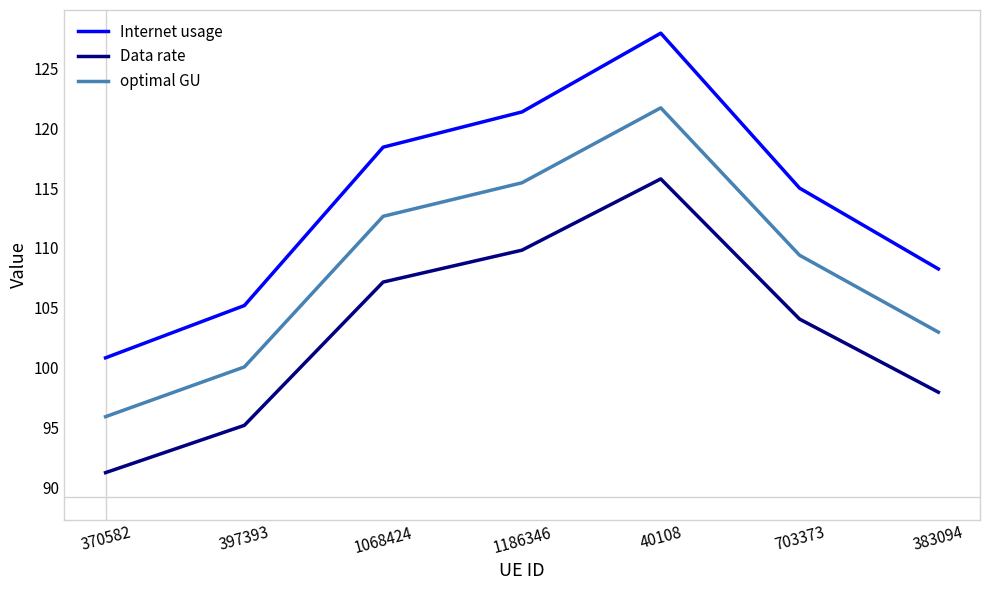

How many categories are shown in the chart?

7